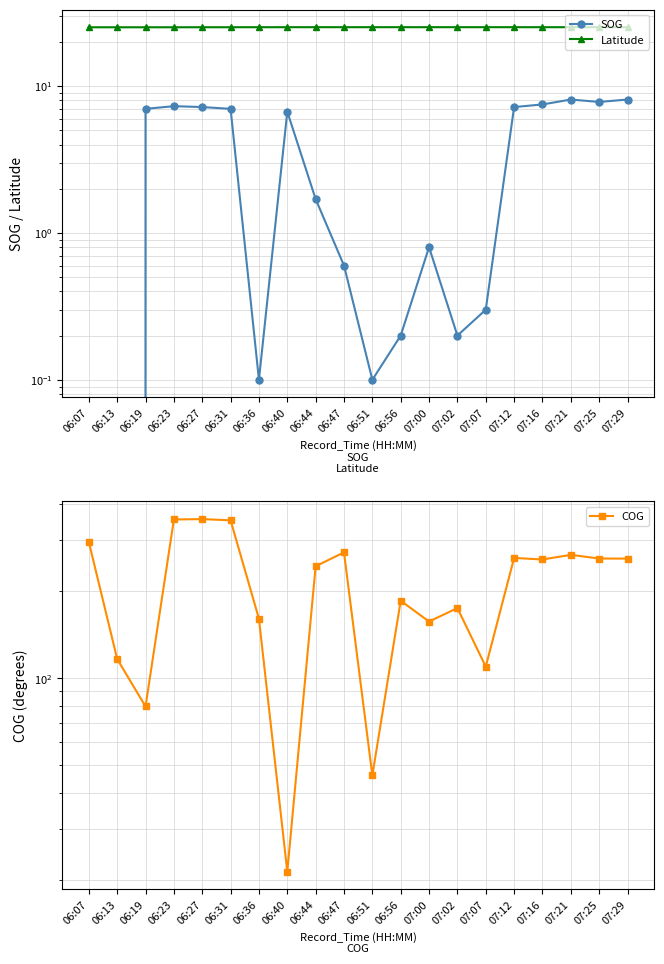

True or false: Latitude and SOG intersect in this chart.

False